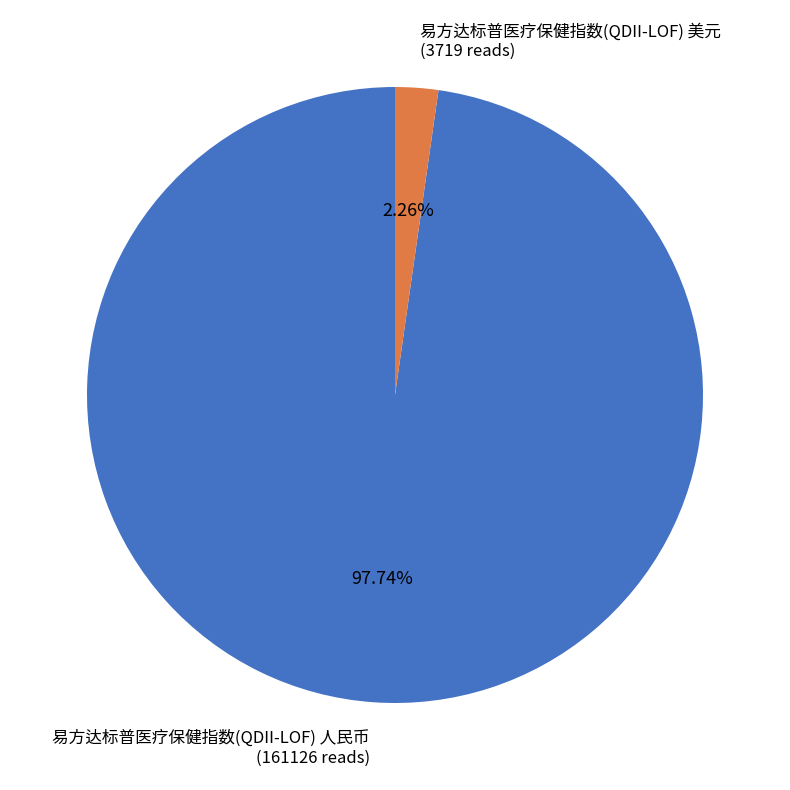

How many segments does this pie chart have?

2